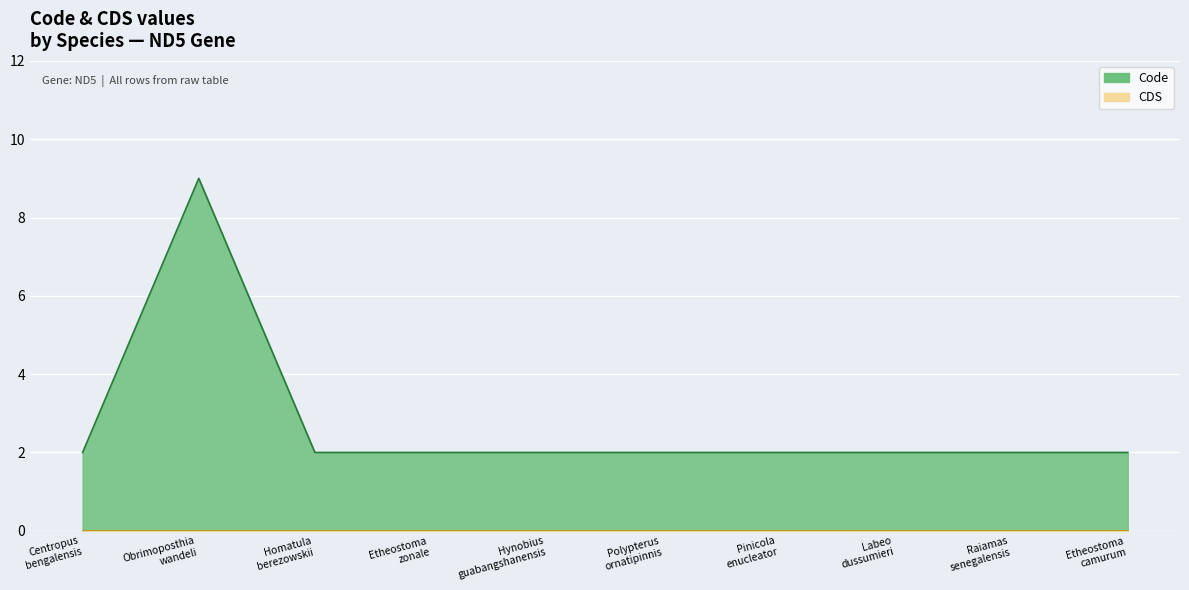

The value of Code (line) at Homatula
berezowskii is 2. True or false?

True